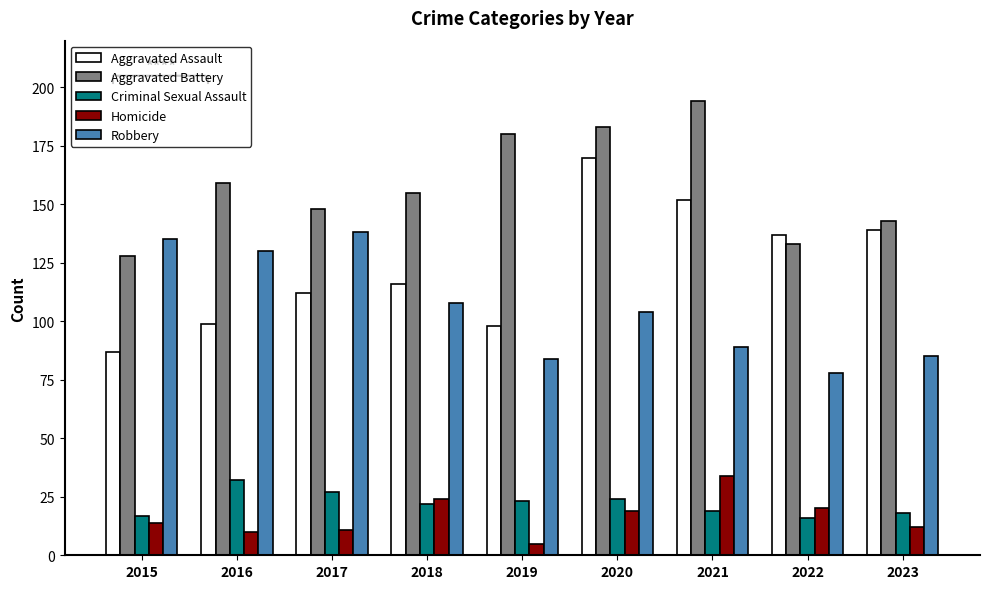

Reading left to right, extract all data points from this chart.

Aggravated Assault: 87	99	112	116	98	170	152	137	139
Aggravated Battery: 128	159	148	155	180	183	194	133	143
Criminal Sexual Assault: 17	32	27	22	23	24	19	16	18
Homicide: 14	10	11	24	5	19	34	20	12
Robbery: 135	130	138	108	84	104	89	78	85